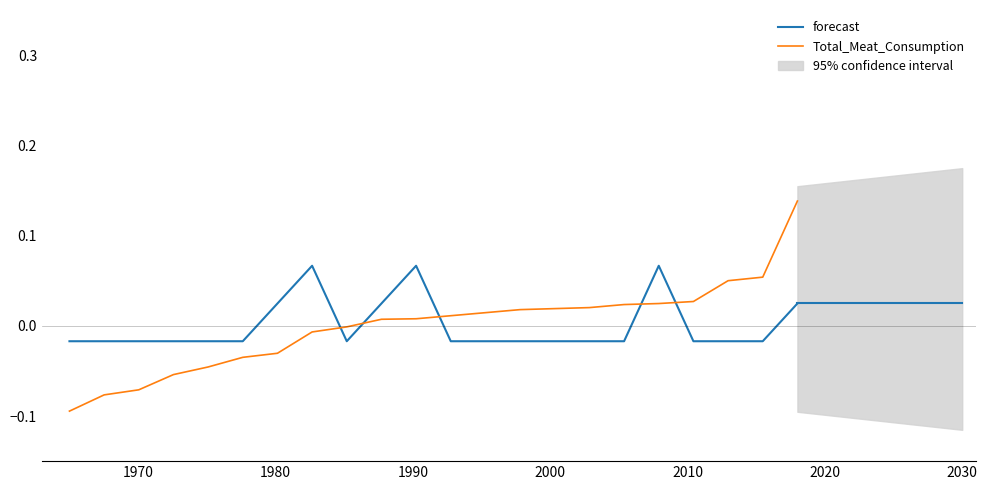

Does the chart have visible grid lines?

No